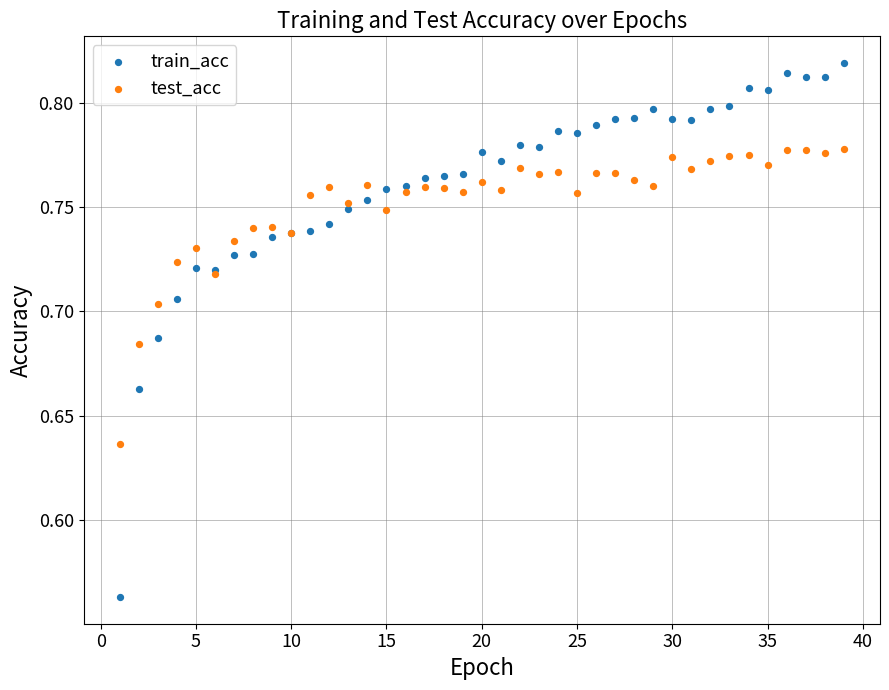

Which series contains the highest Y value?

train_acc